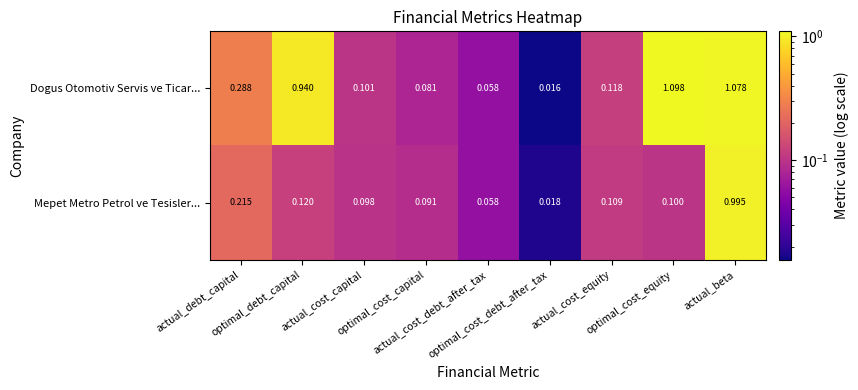

Which series has the largest total across all categories?

Dogus Otomotiv Servis ve Ticar...